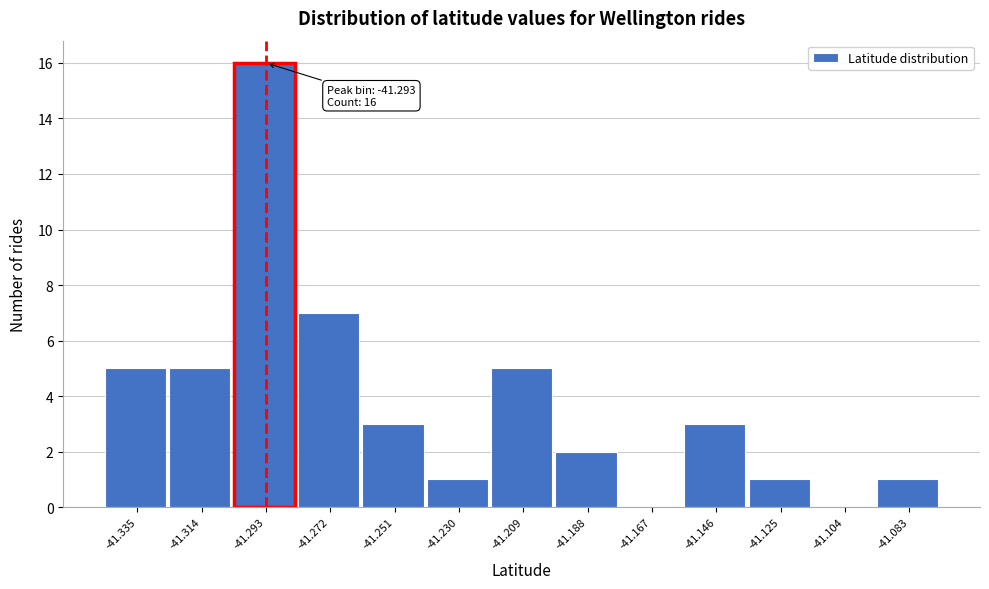

Which range on the x-axis has the tallest bar?

-41.305 to -41.280